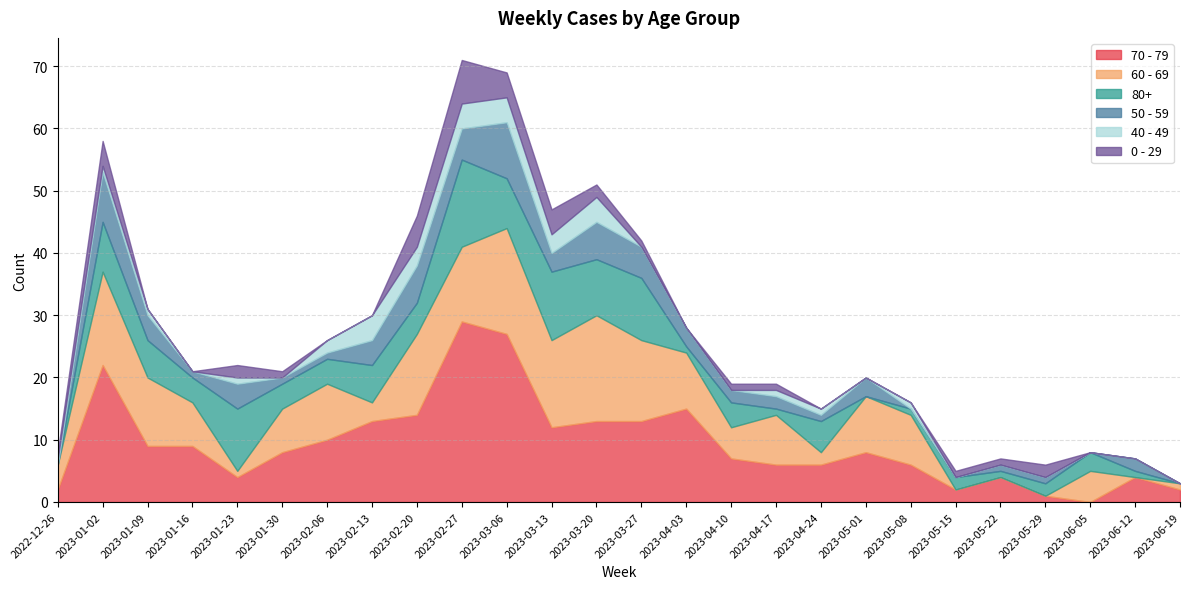

The value of 0 - 29 at 2023-01-30 is 2. True or false?

False